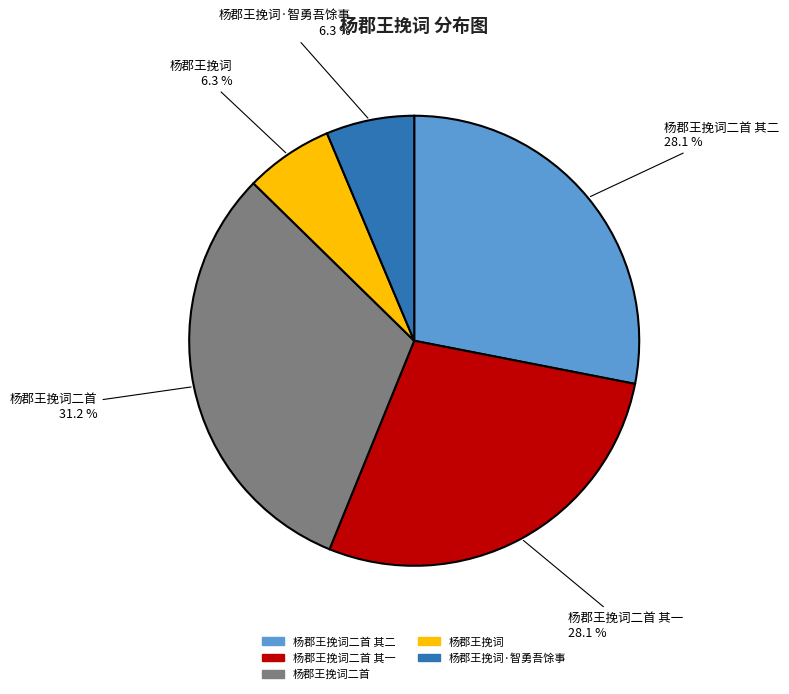

What percentage is the 杨郡王挽词·智勇吾馀事 slice, to the nearest percent?

6%